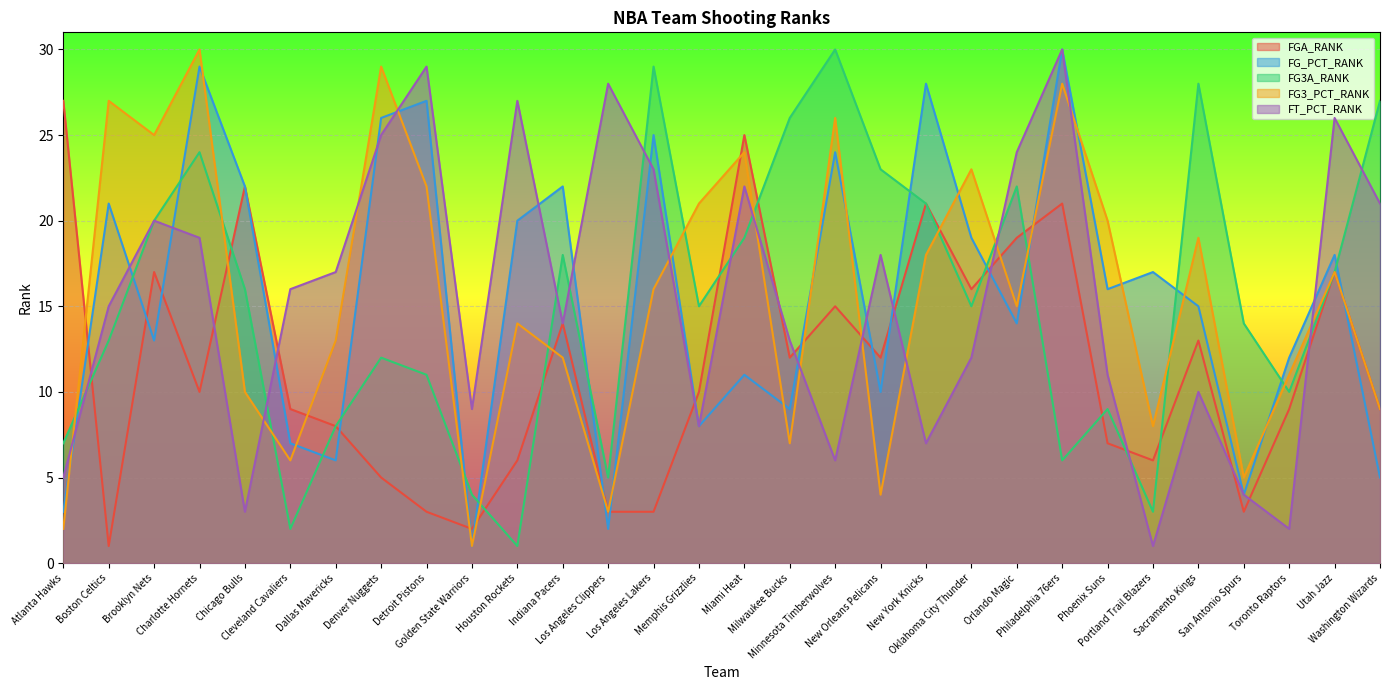

What is the total value across all series at Sacramento Kings?

85